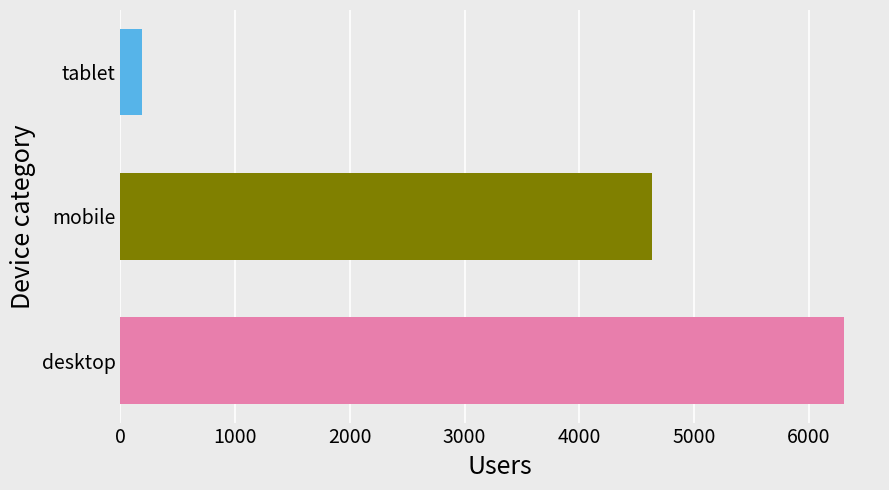

What is the difference between the maximum and minimum values?

6117